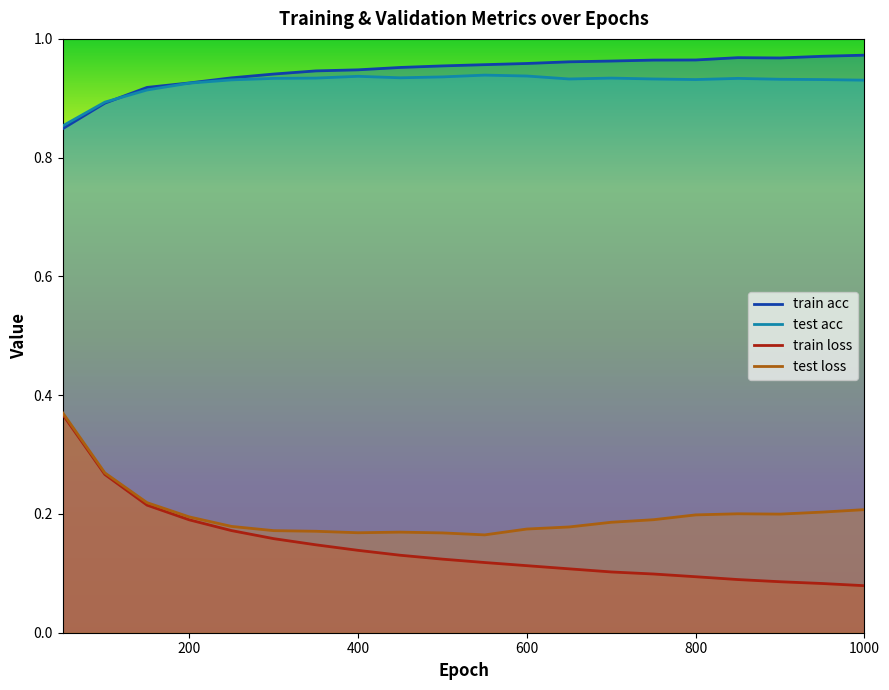

Is the value of test loss at 450 greater than the value of train acc at 200?

No